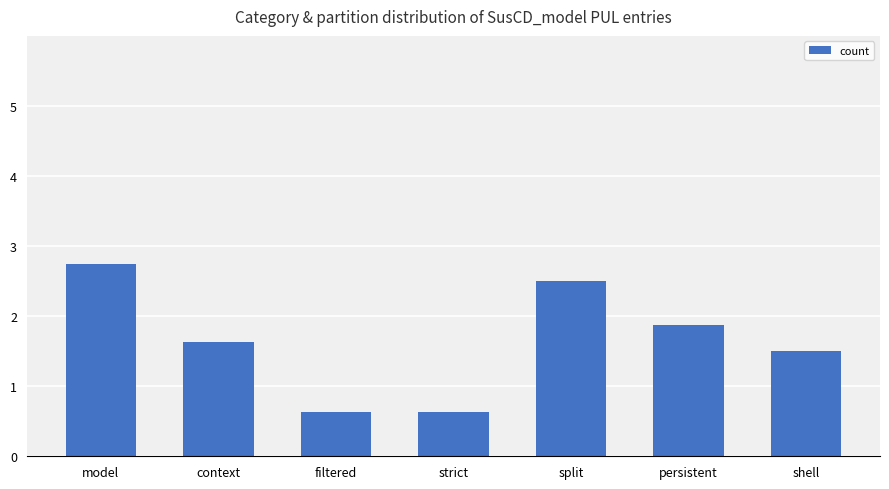

The chart shows a value of 2.3 at shell. True or false?

False